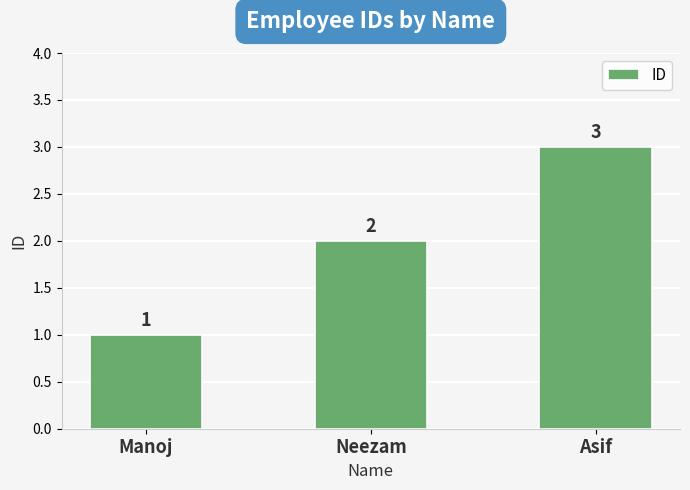

Is it true that the value at Manoj is 2?

False